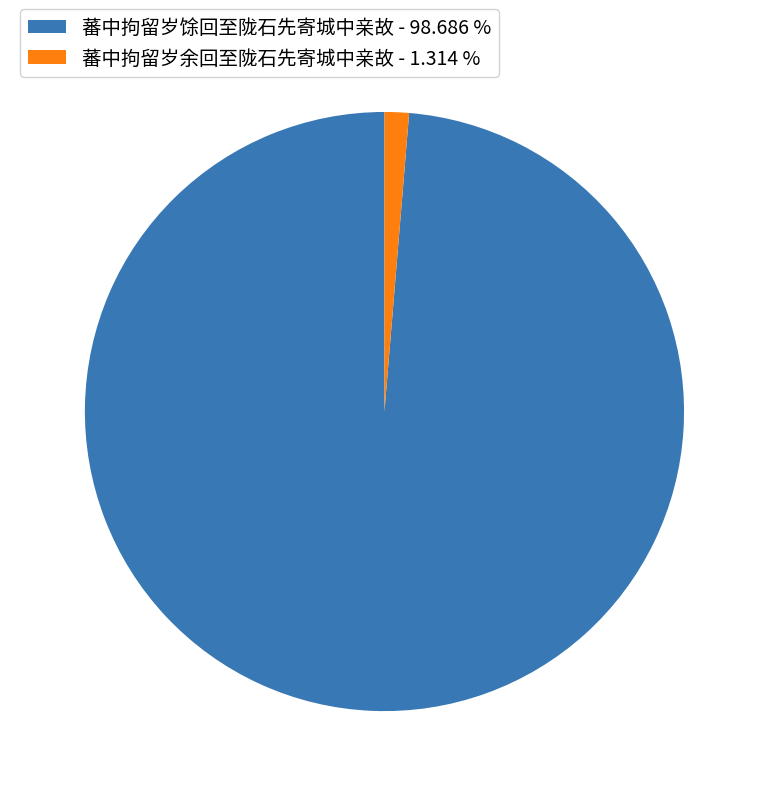

Which category has the biggest portion of the pie?

蕃中拘留岁馀回至陇石先寄城中亲故